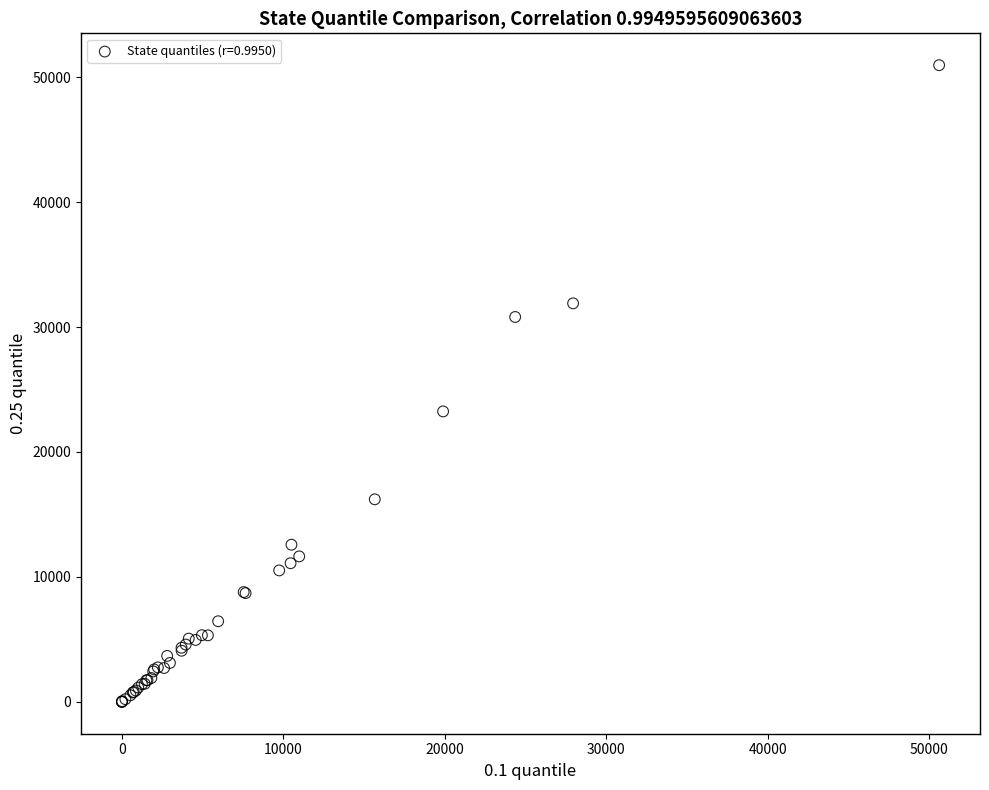

What Y value in the scatter plot is closest to 25476?

23245